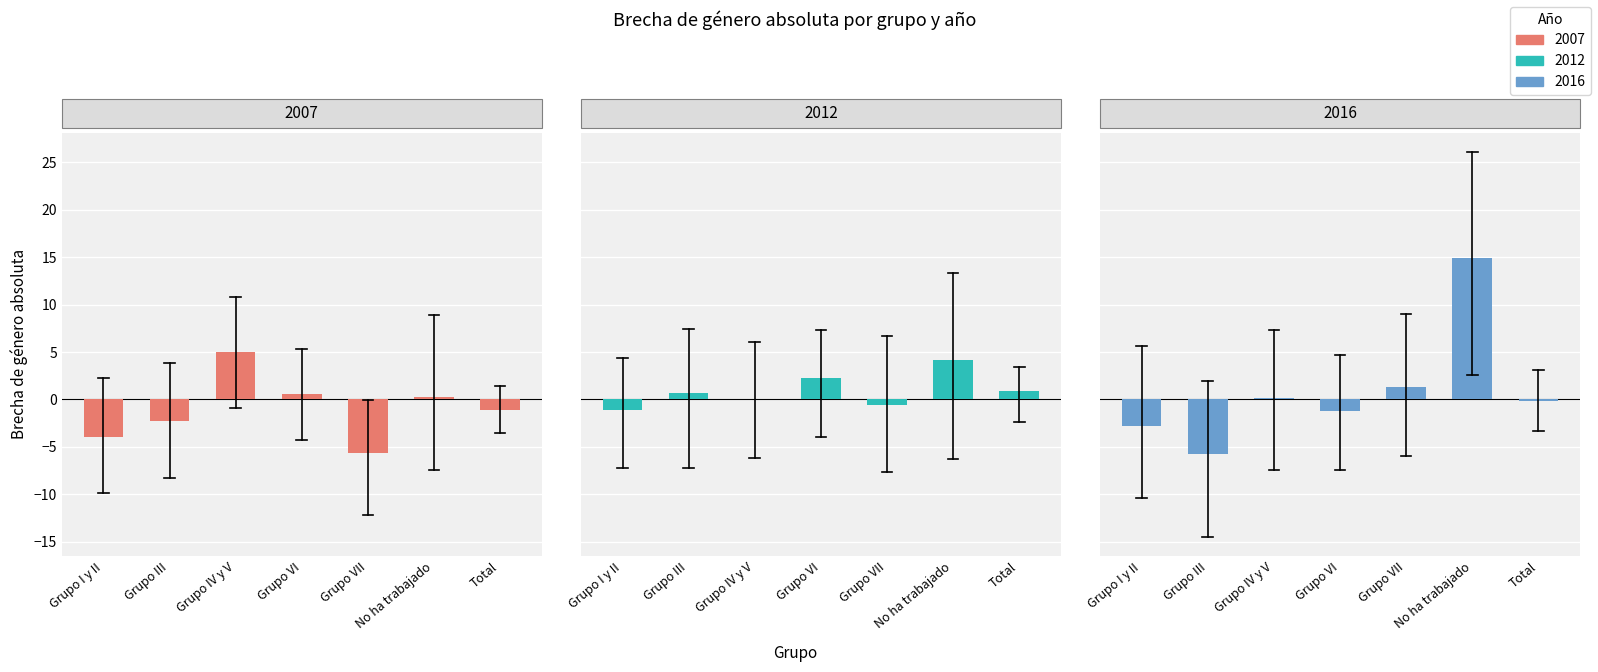

Which has a higher value, Grupo VI or Grupo VII?

Grupo VI